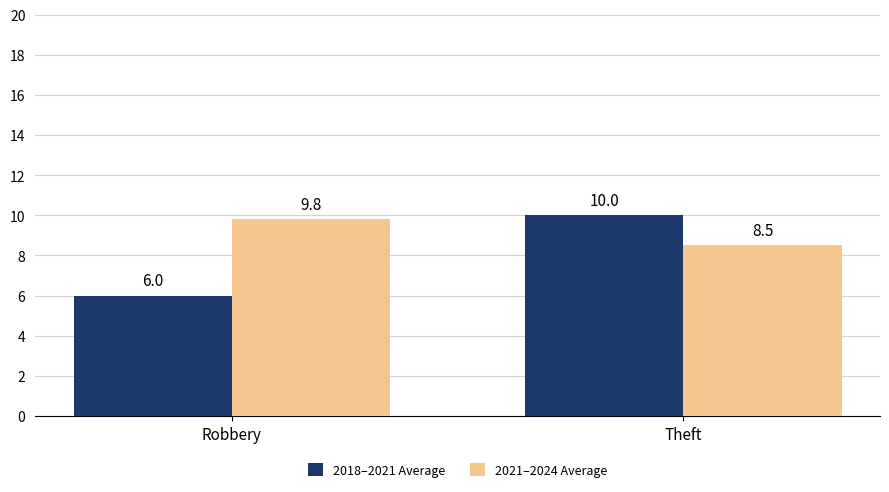

Where is 2021–2024 Average nearest to the value 9?

Theft